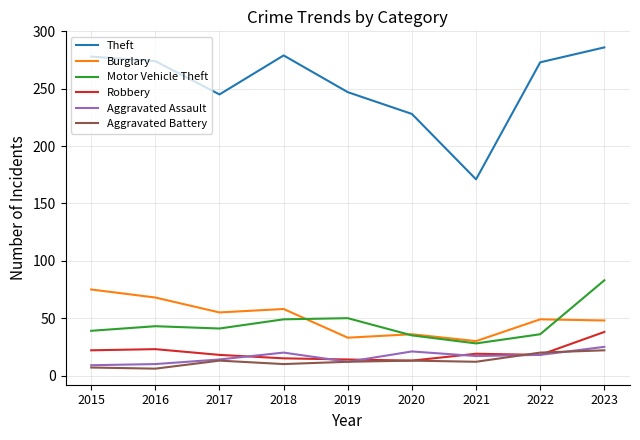

How many intersections are there between Motor Vehicle Theft and Burglary?

3